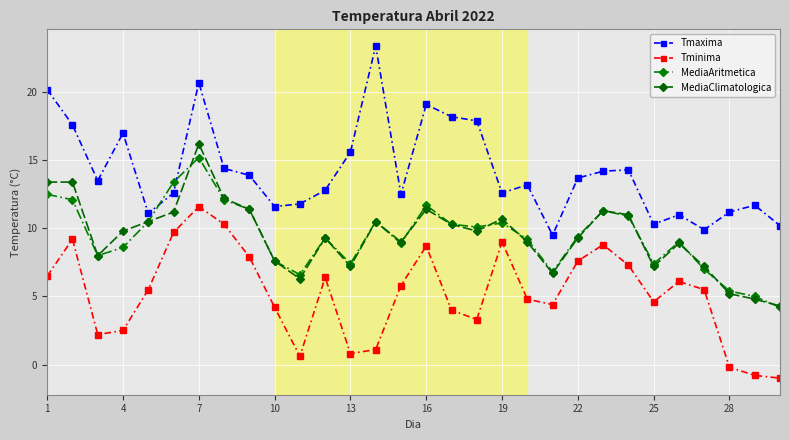

What is the maximum value for Tmaxima?

23.4